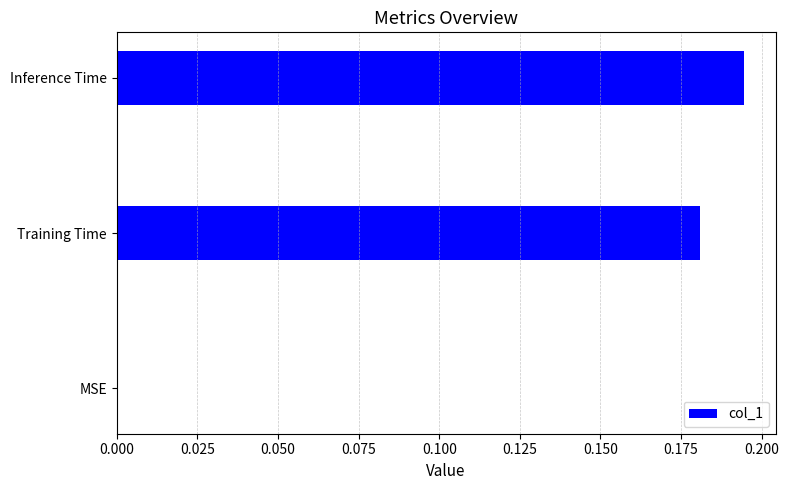

What is the sum of the values at Inference Time and Training Time?

0.4